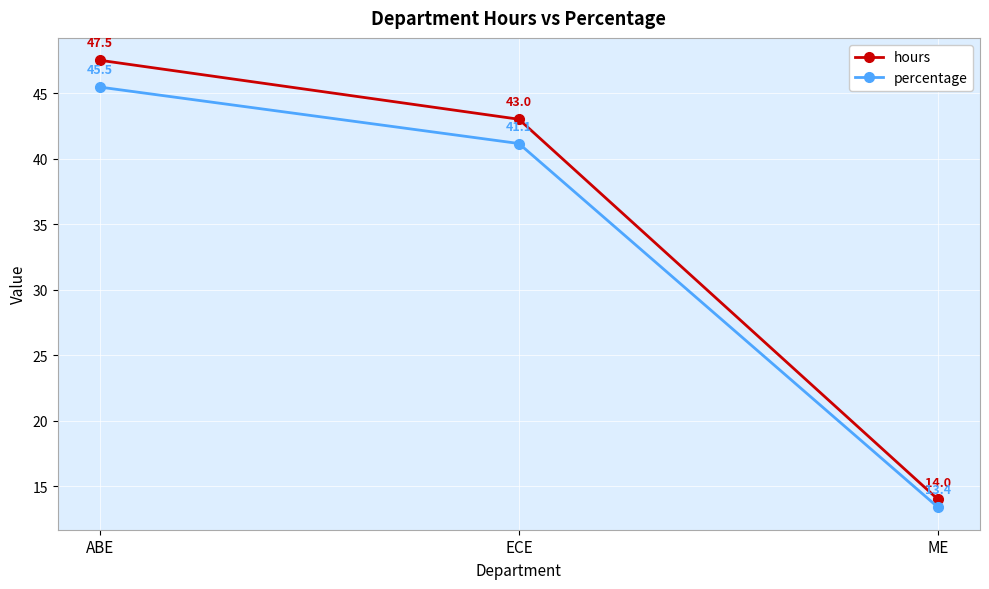

Reading left to right, list all the values displayed in this chart.

hours: 47.5	43.0	14.0
percentage: 45.5	41.1	13.4